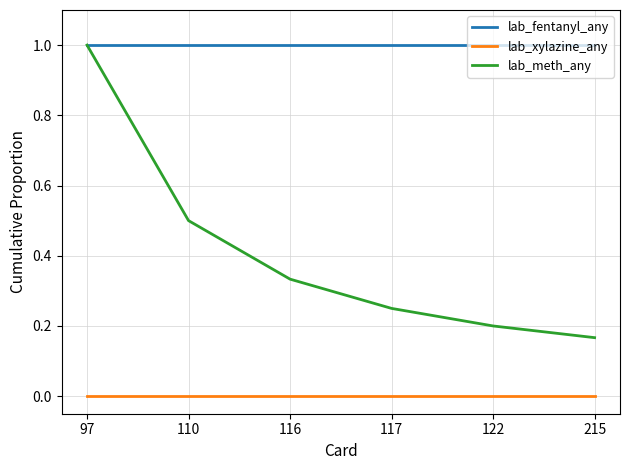

List the series in order of their overall mean, lowest first.

lab_xylazine_any, lab_meth_any, lab_fentanyl_any